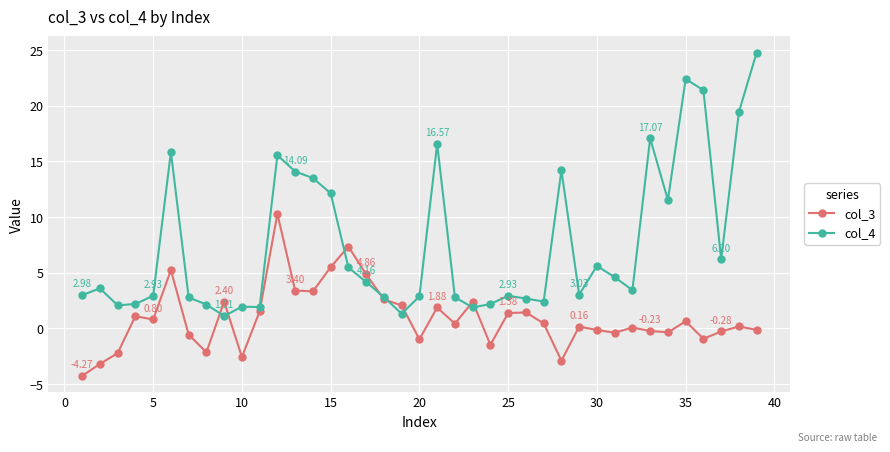

True or false: col_3 has more than 0 points higher than both neighbors.

True